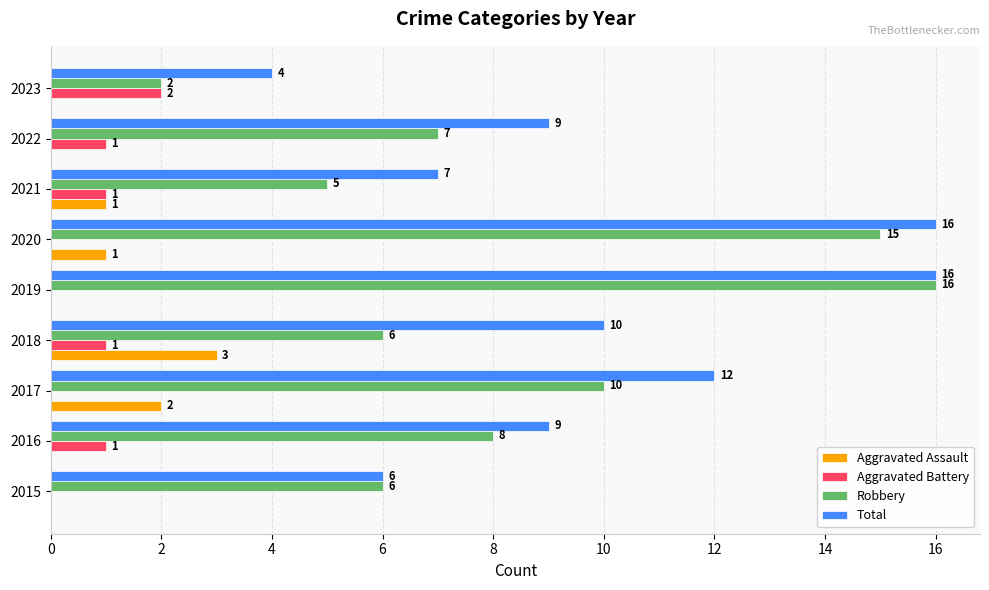

What is the sum of all Total values?

89